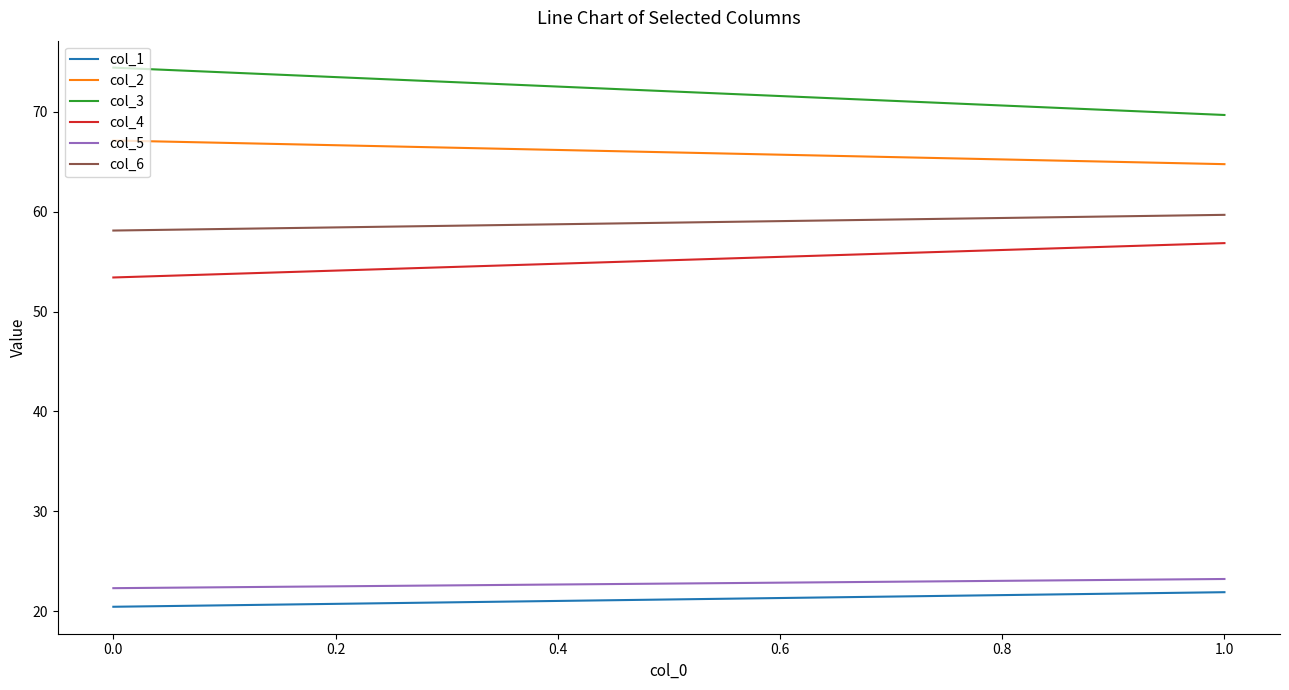

Count the number of data series in this chart.

6